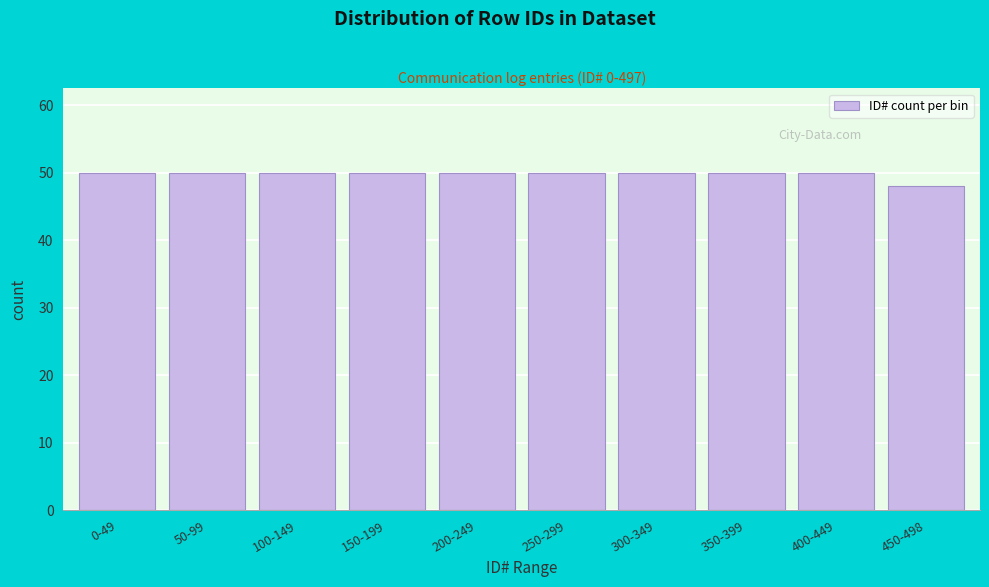

Reading left to right, list all the values displayed in this chart.

50	50	50	50	50	50	50	50	50	48